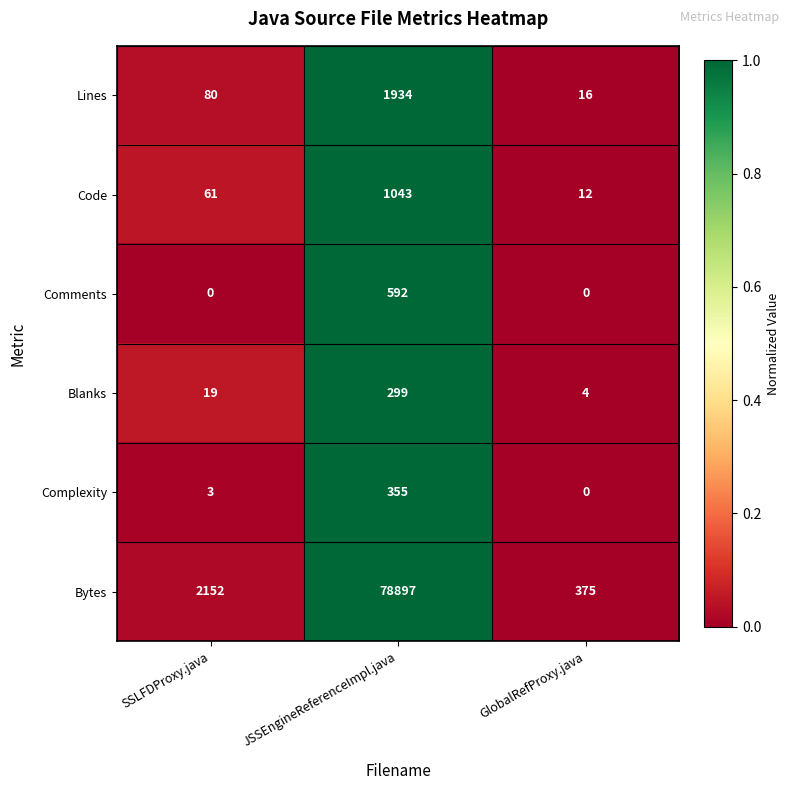

Which category has the highest value in the Code series?

JSSEngineReferenceImpl.java